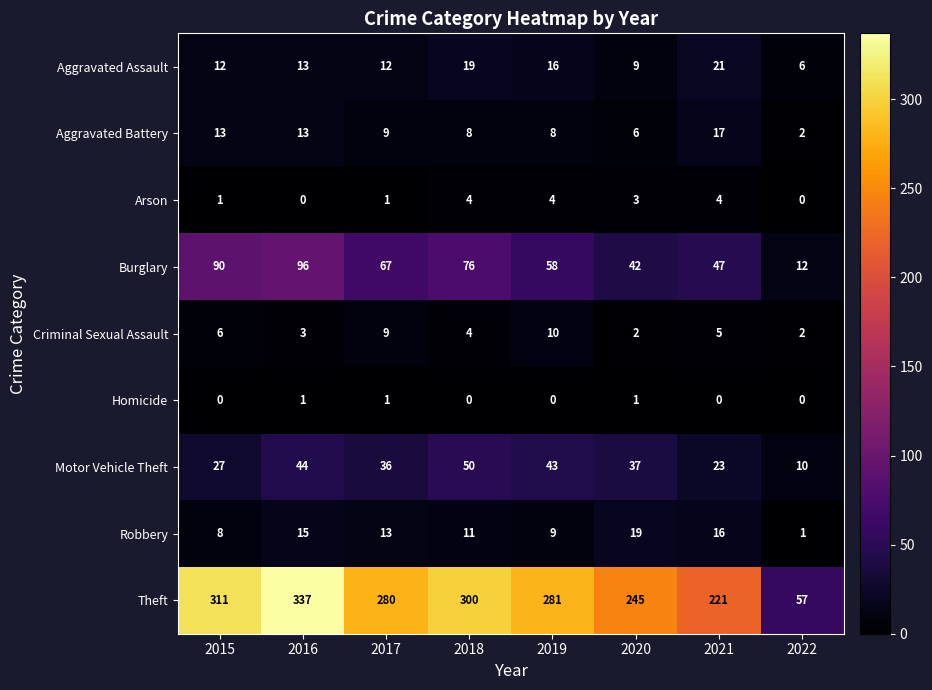

Read the Burglary value at 2018, to the nearest 10.

80